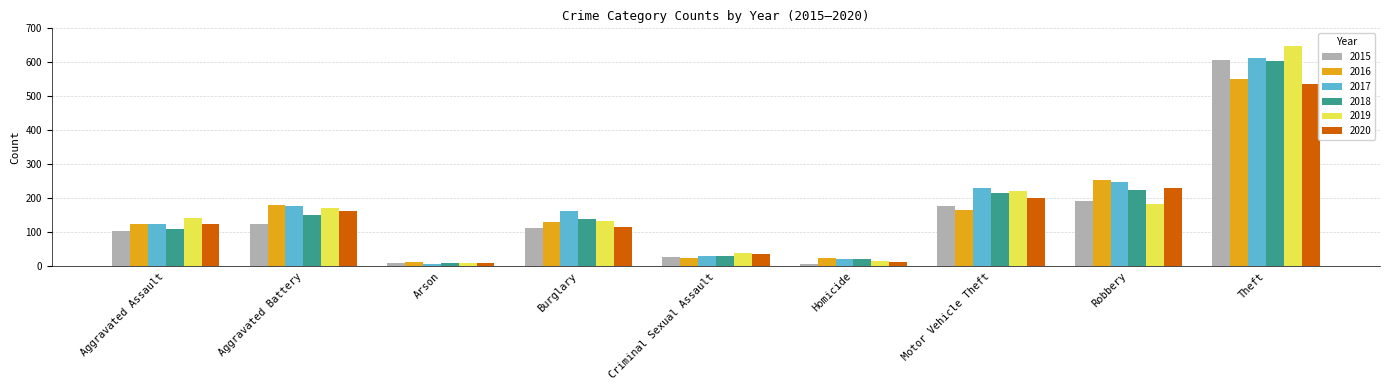

What is the difference between the second highest and second lowest values in the 2020 series?

218